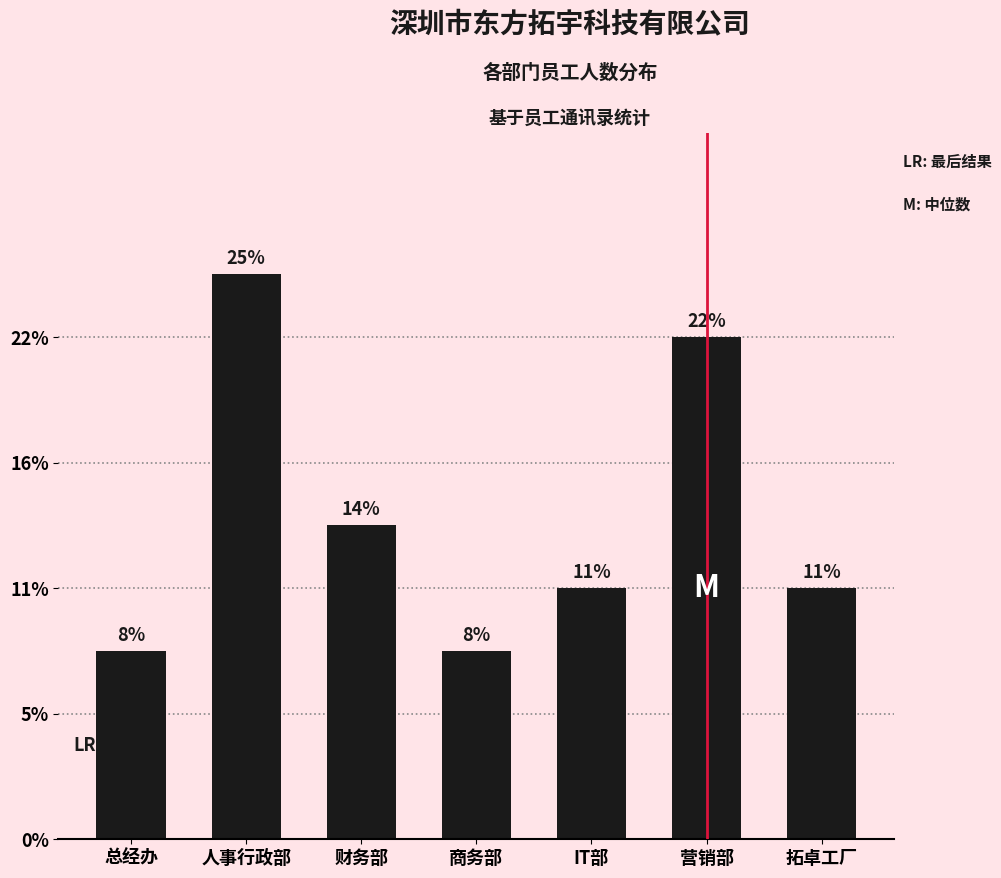

Approximately how many times larger is the value at 商务部 compared to 拓卓工厂?

0.8